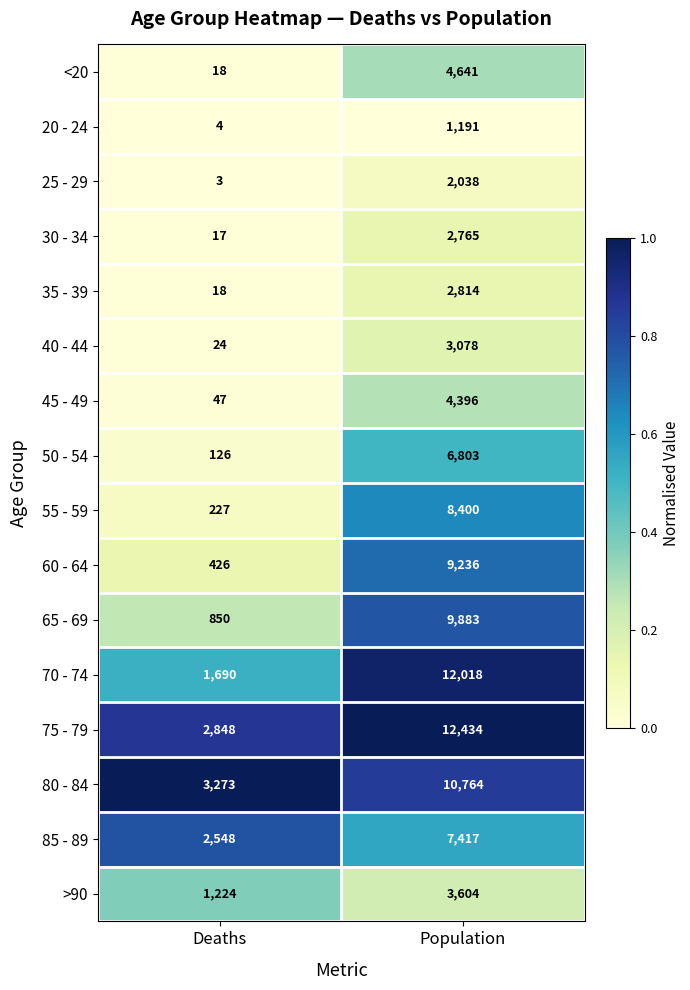

At which label does 60 - 64 reach its peak?

Population